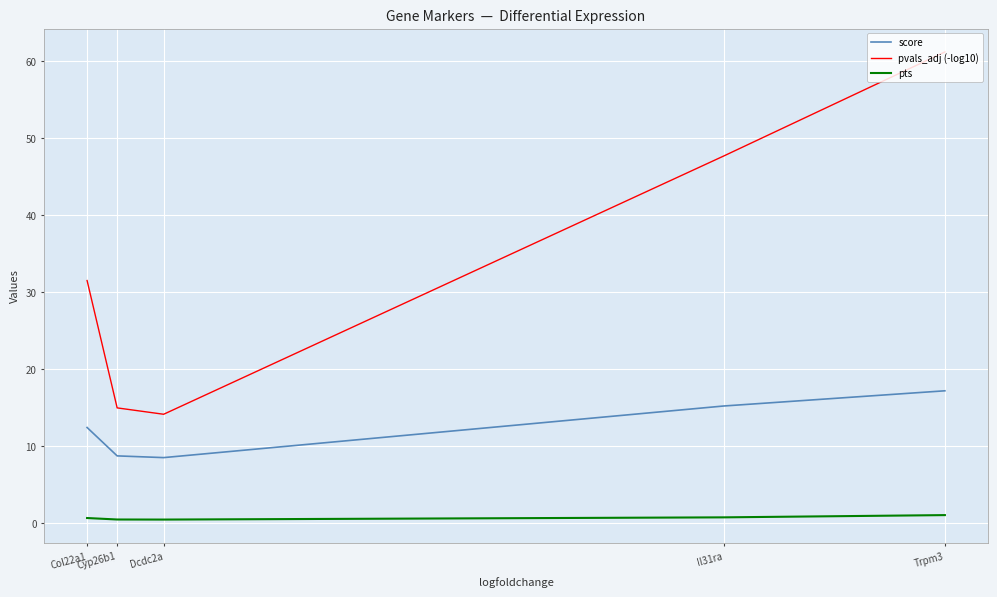

Between Trpm3 and Col22a1, which series saw the biggest shift?

pvals_adj (-log10)